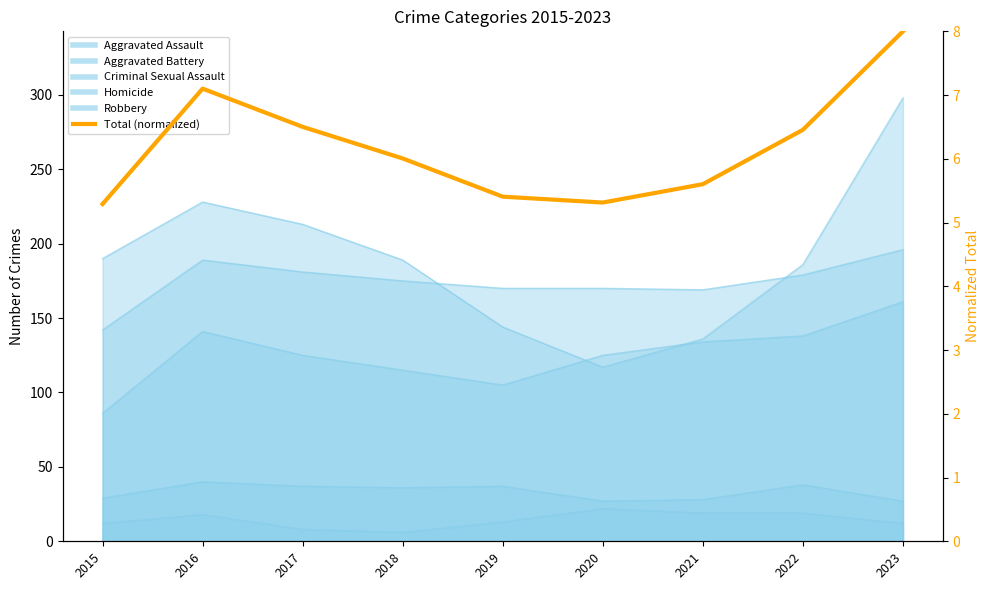

The value at 2016 is 11.1. True or false?

False